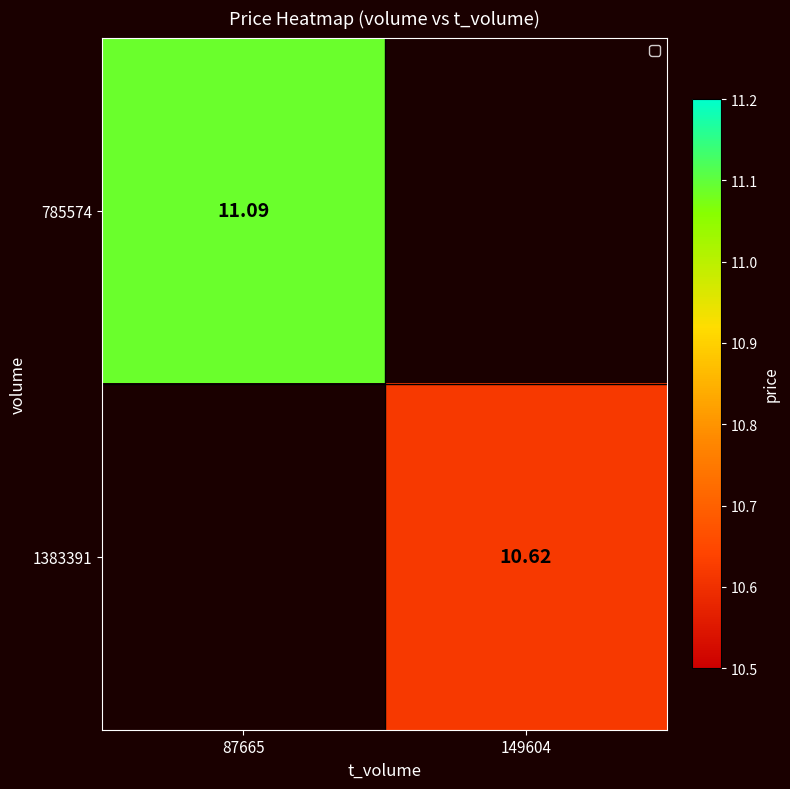

Rank the categories by 785574 value from highest to lowest.

87665, 149604